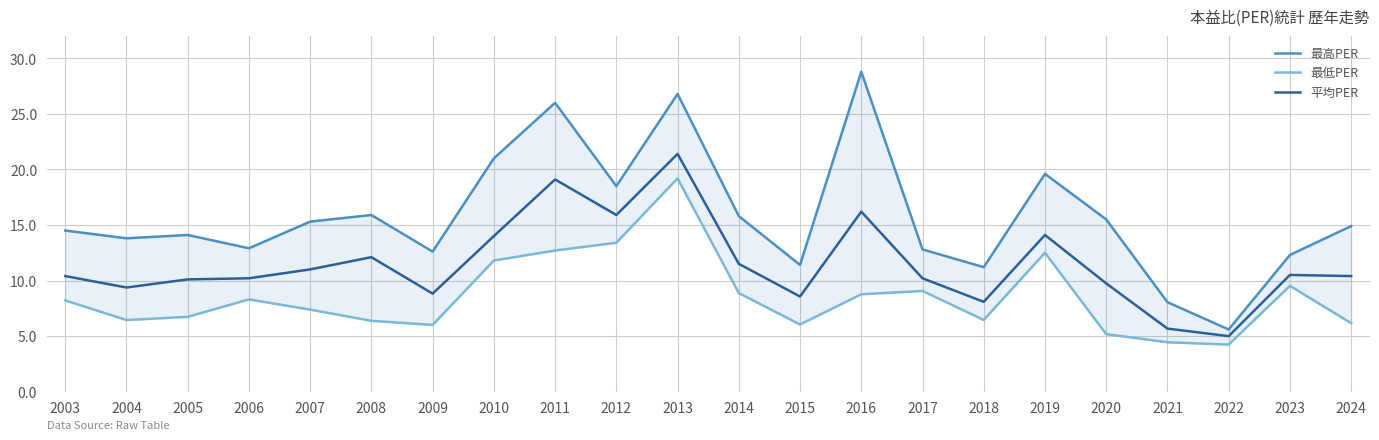

How many data points in 平均PER are above 10?

15